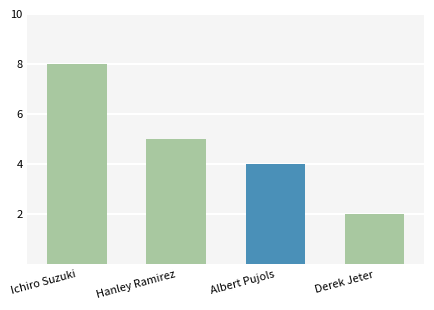

What is the greatest value displayed?

8